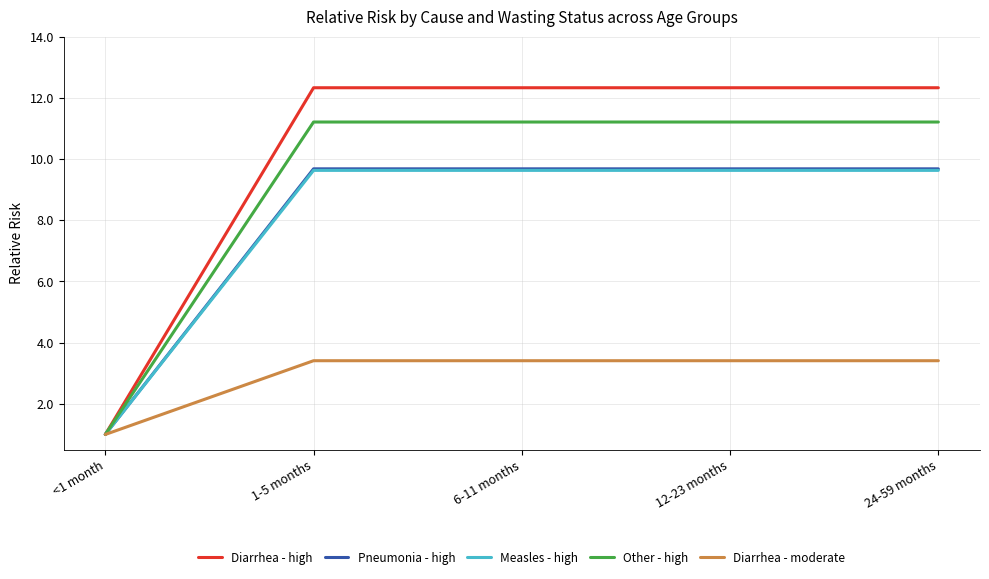

The value of Measles - high at 24-59 months is 12.7. True or false?

False